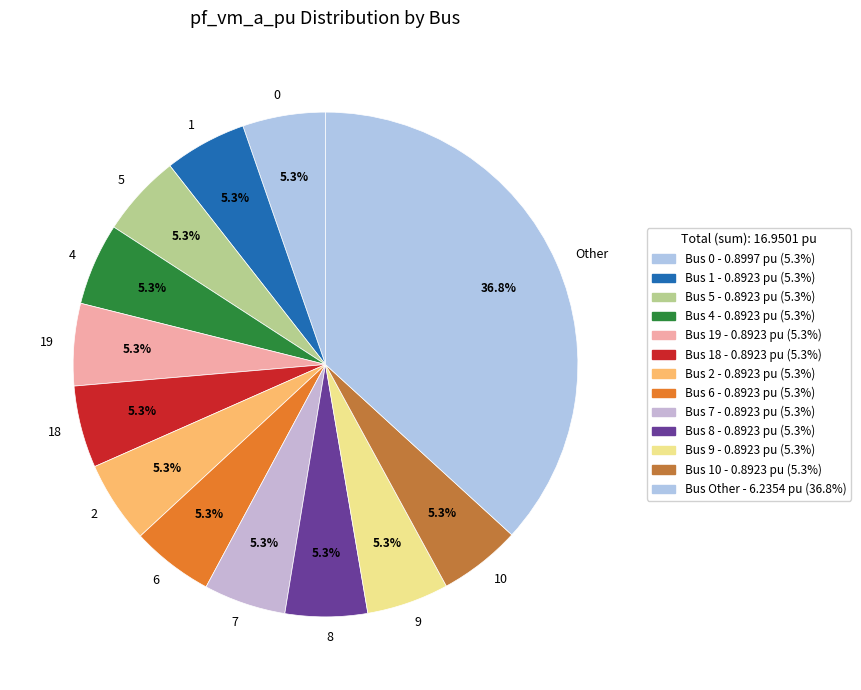

Do 7 and 0 together represent more than half of the pie?

No